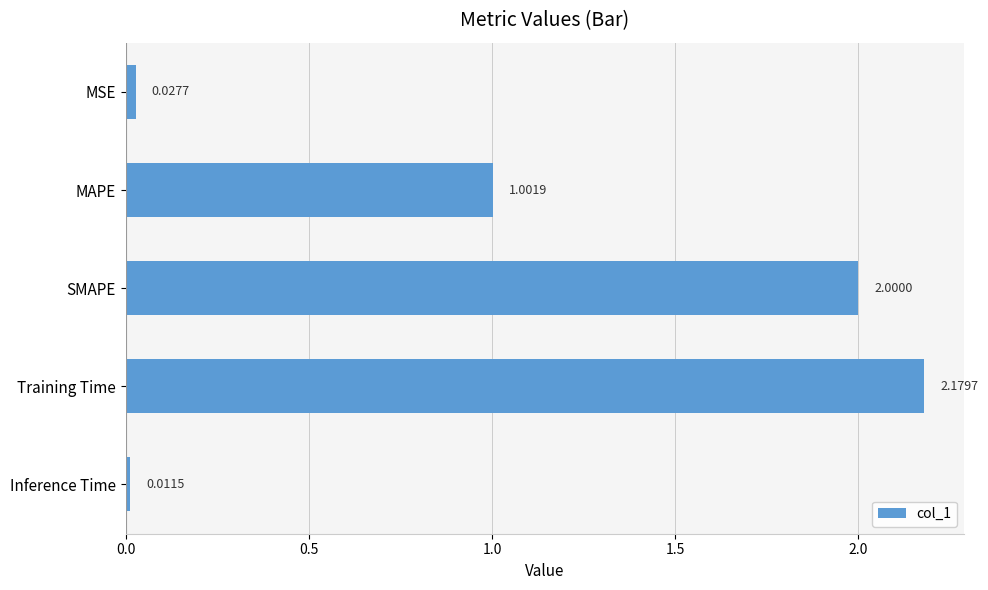

List the labels in order of value, largest first.

Training Time, SMAPE, MAPE, MSE, Inference Time